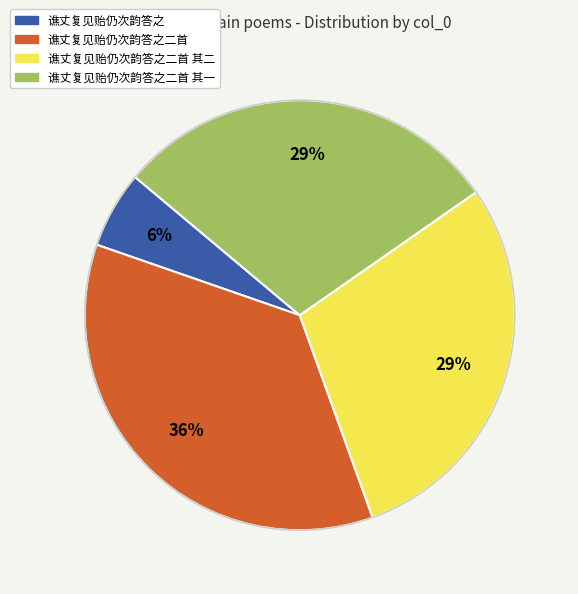

To the nearest percent, what is the average slice percentage?

25%